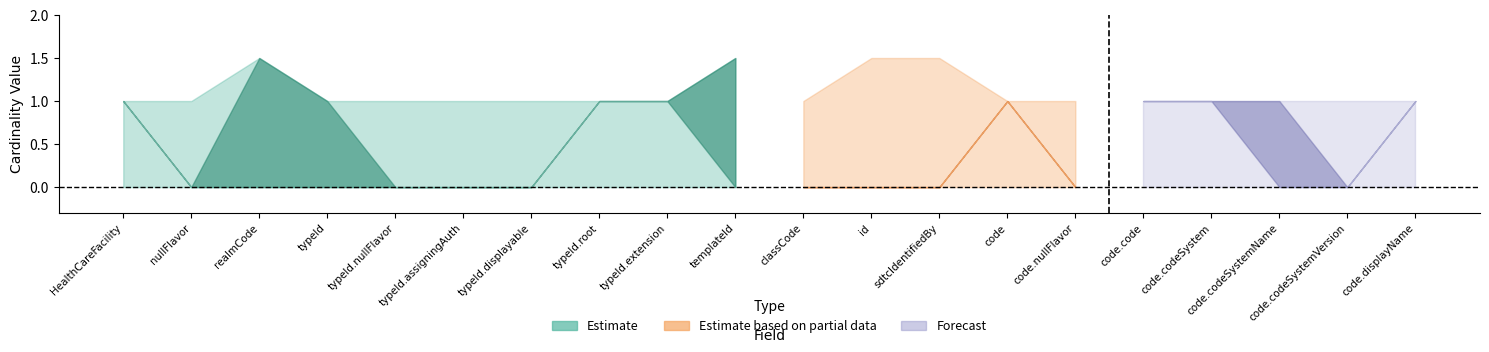

How many lines are shown in the chart?

4